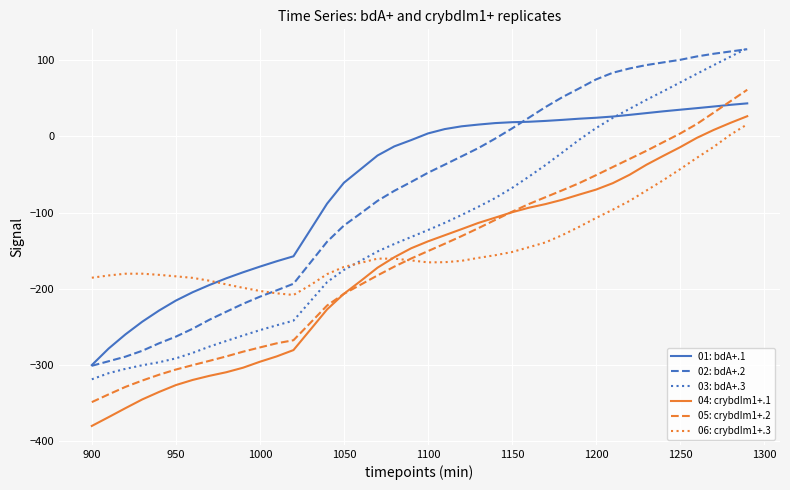

True or false: 06: crybdIm1+.3 and 02: bdA+.2 cross at least once.

True